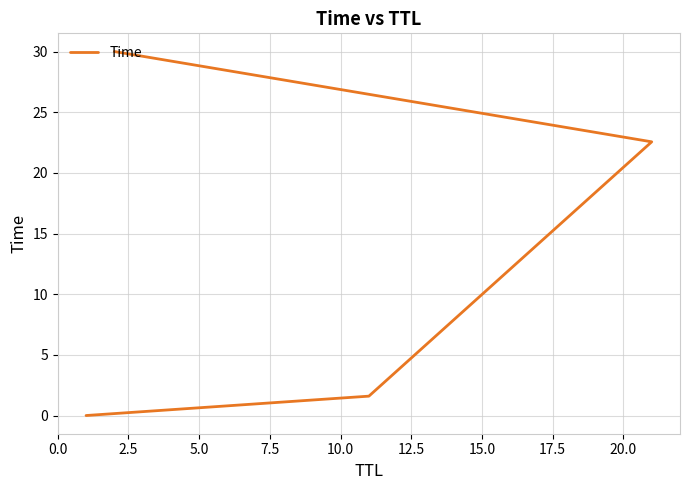

Approximately how many times larger is the value at 5.0 compared to 2.5?

14.1